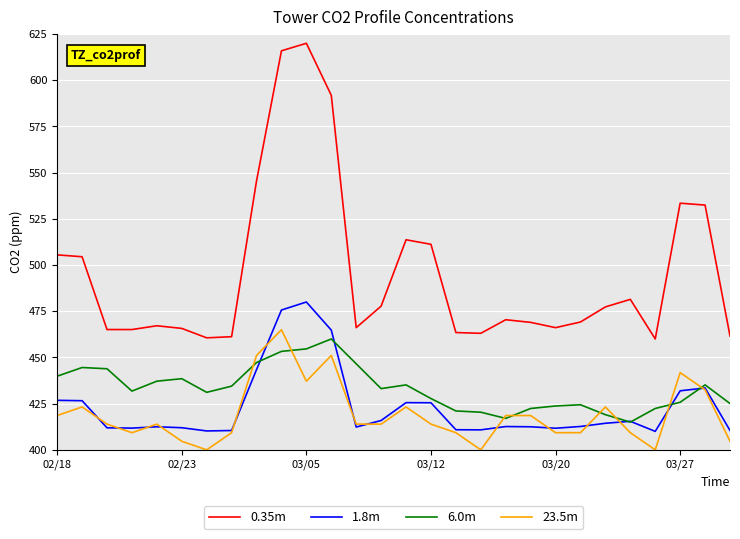

How many categories are shown in the chart?

28